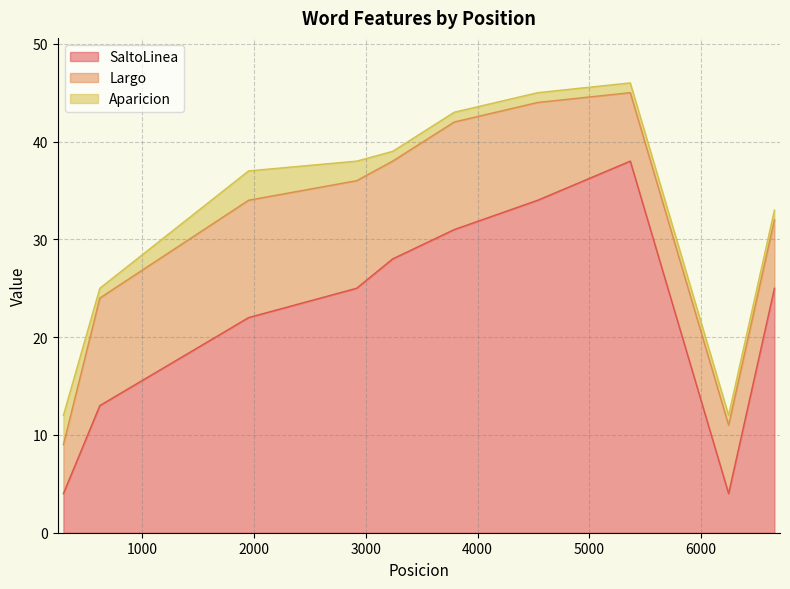

The SaltoLinea series shows 8 at 2918. True or false?

False